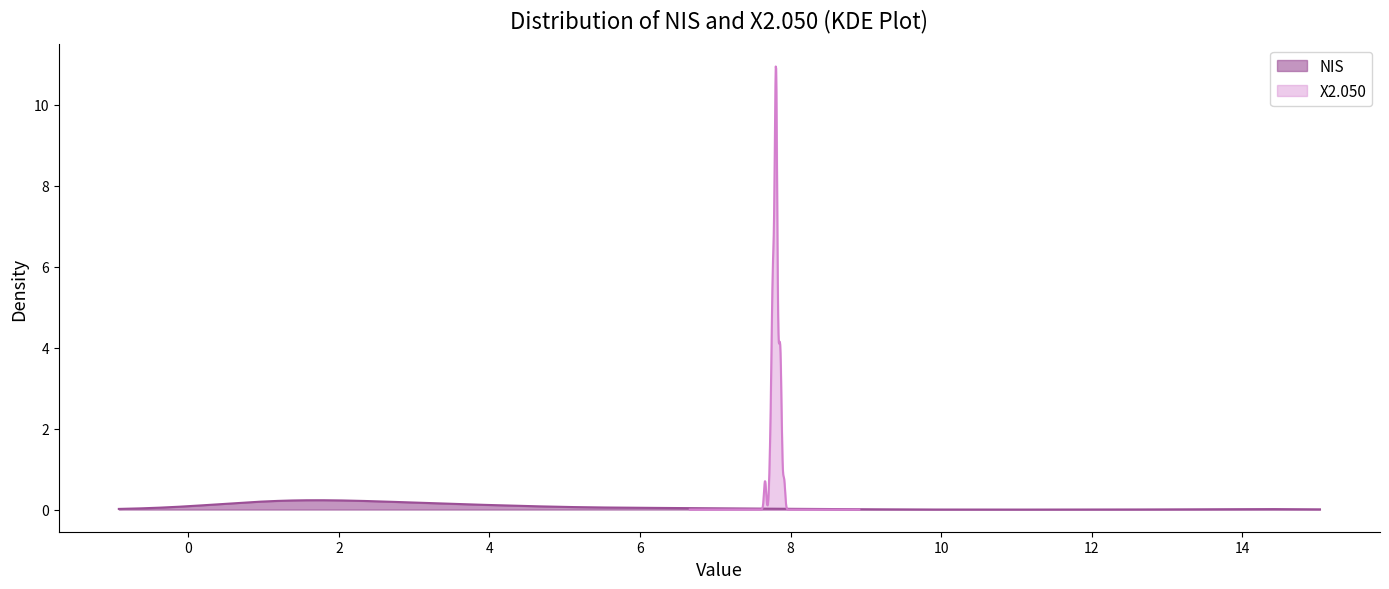

Which has a higher value, 15 or 21?

15